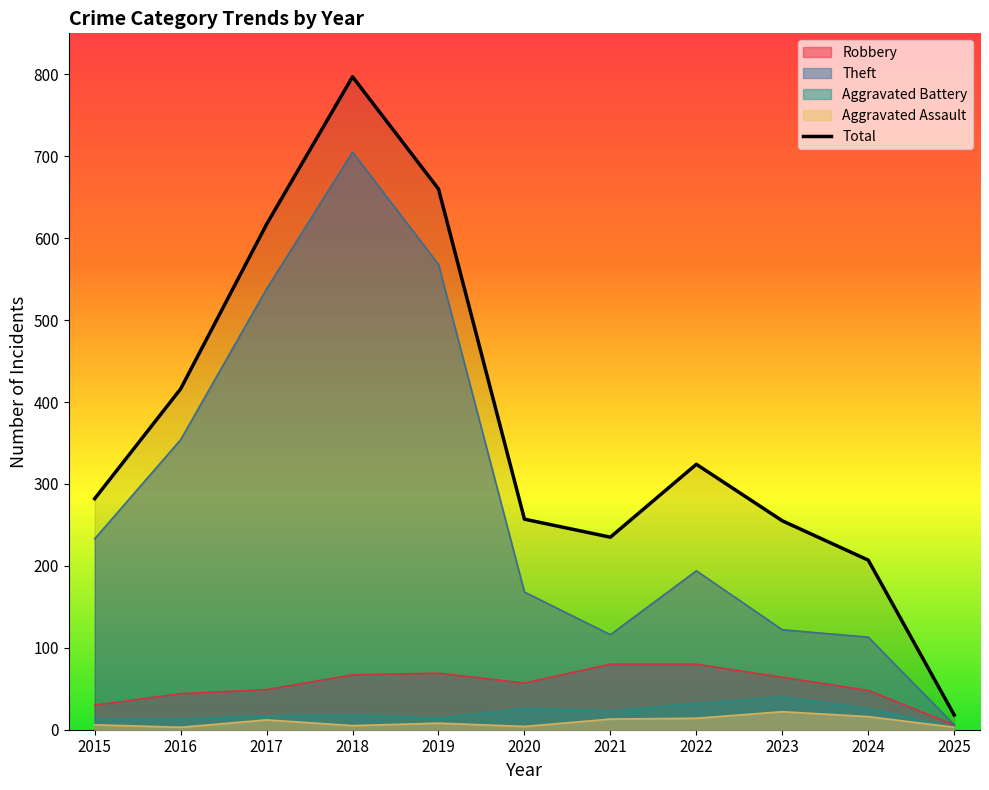

Which series has the largest total across all categories?

Total